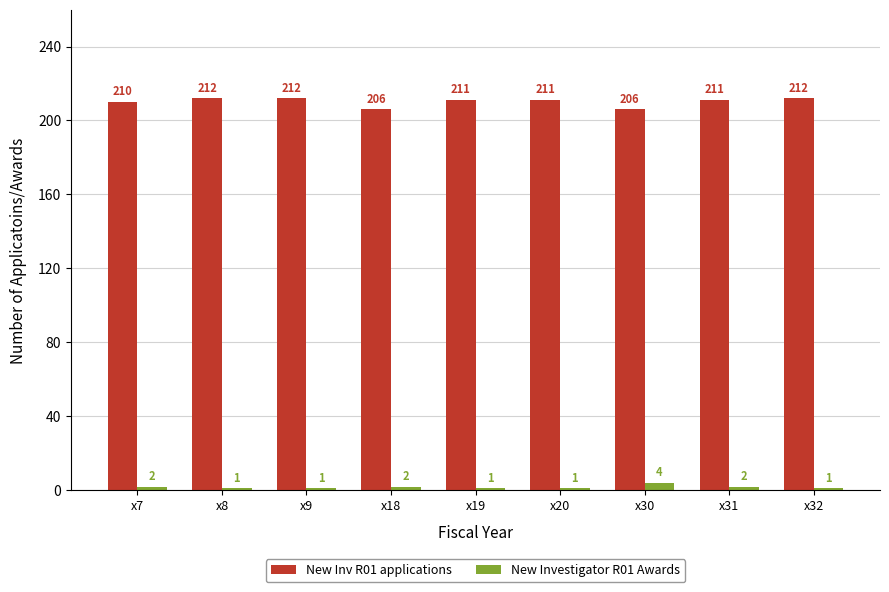

At which label does New Inv R01 applications first exceed 211?

x8